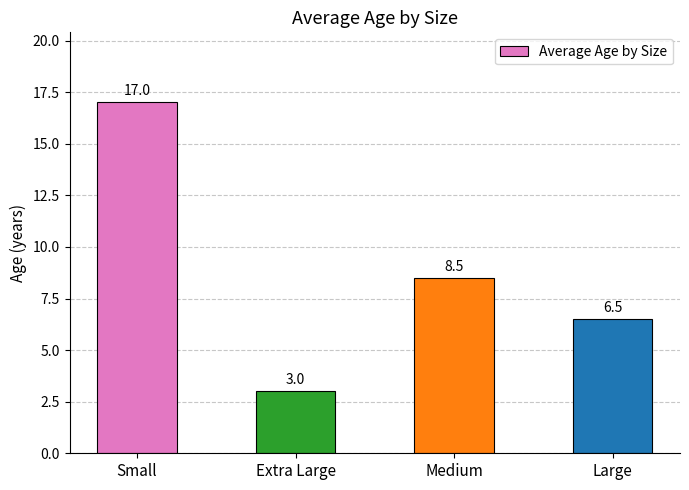

Does the chart contain stacked bars?

No